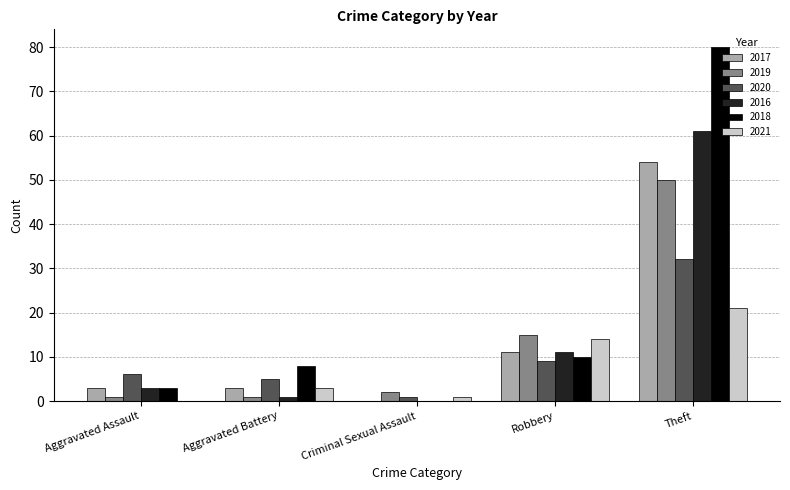

Is it true that 2016 equals 3 at Robbery?

False